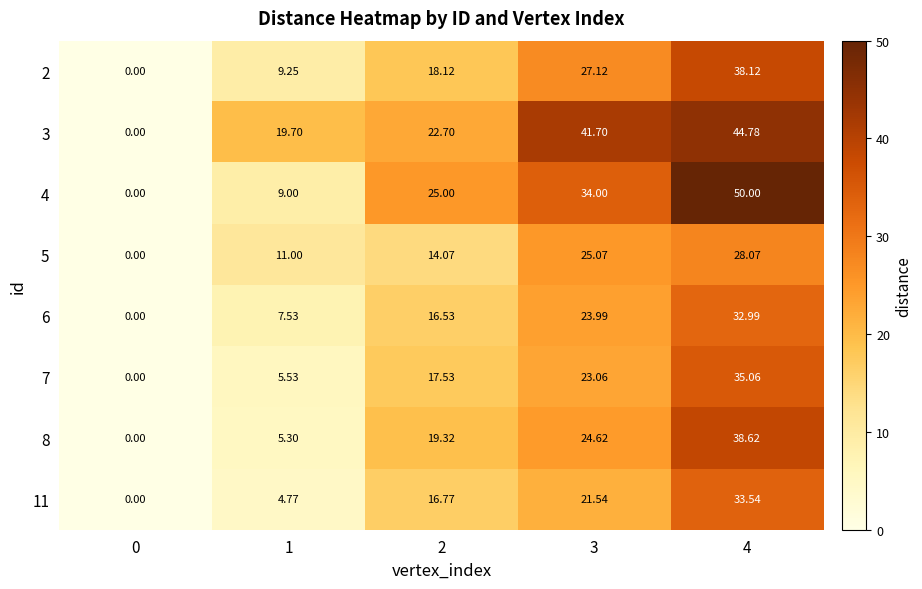

Is the value of 6 at 1 greater than the value of 3 at 2?

No